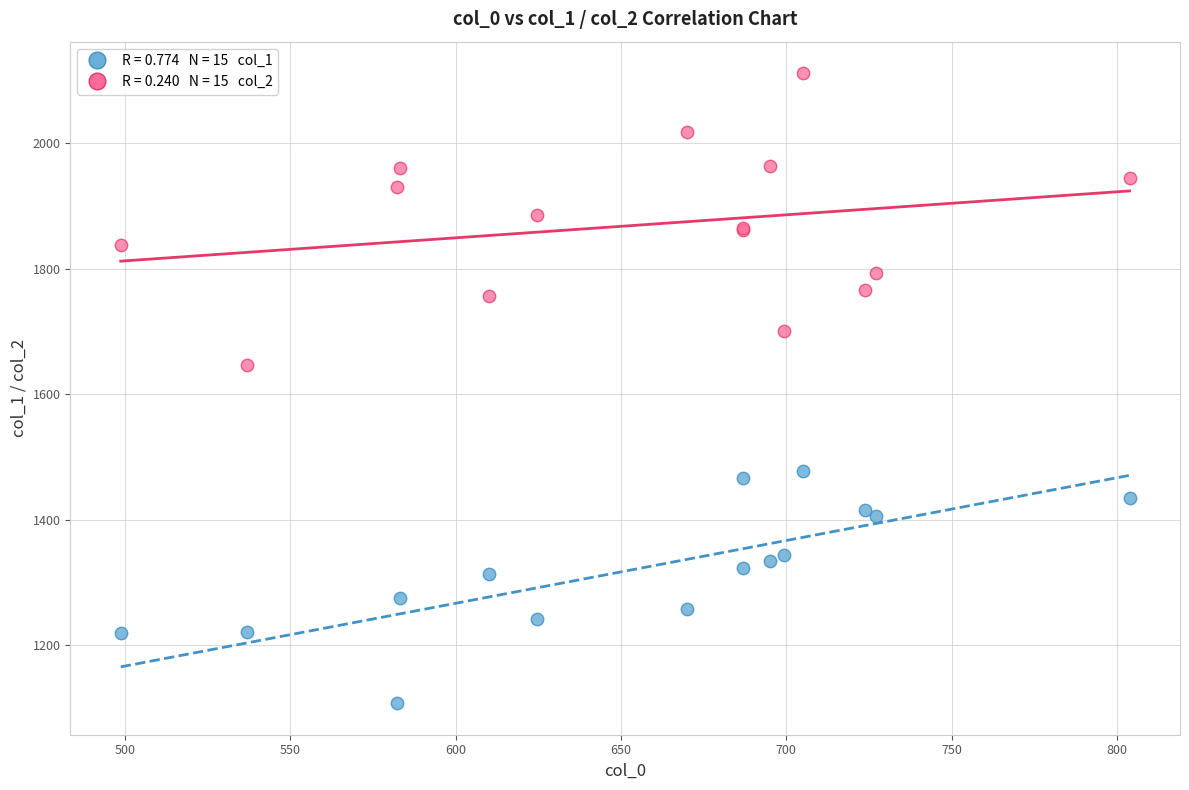

Across all series, what Y value is closest to 1609?

1647.5